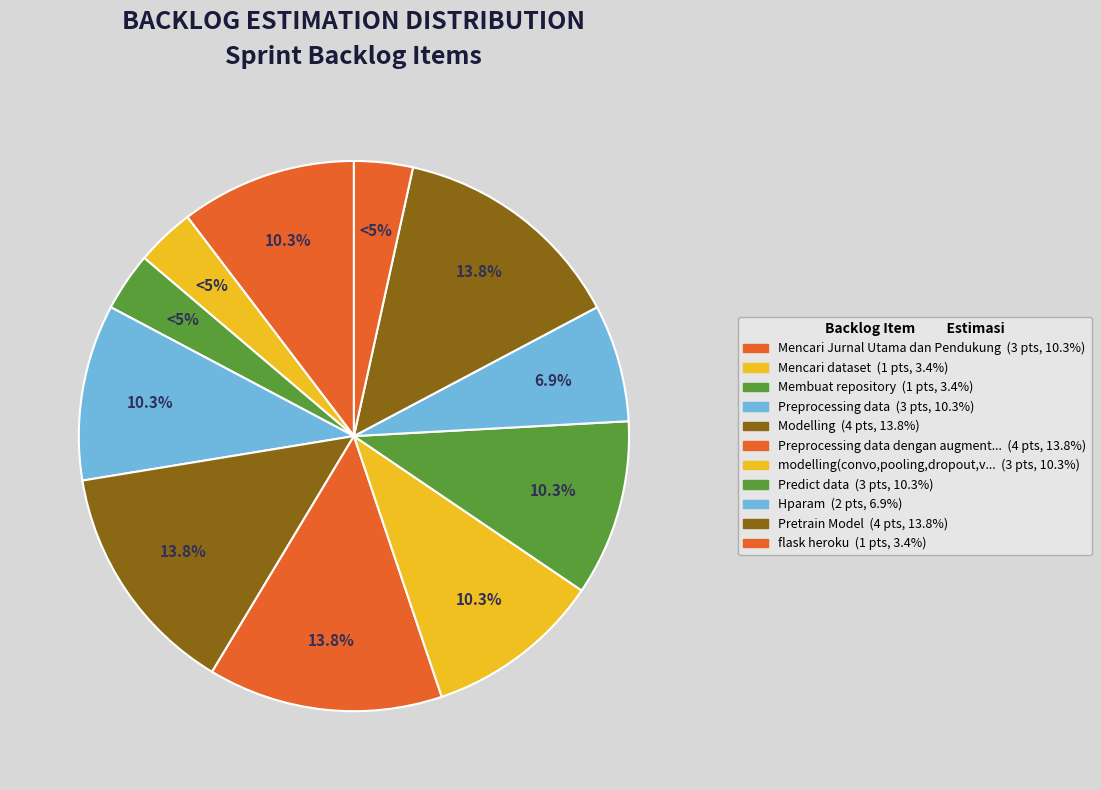

Which slice is the largest?

Modelling